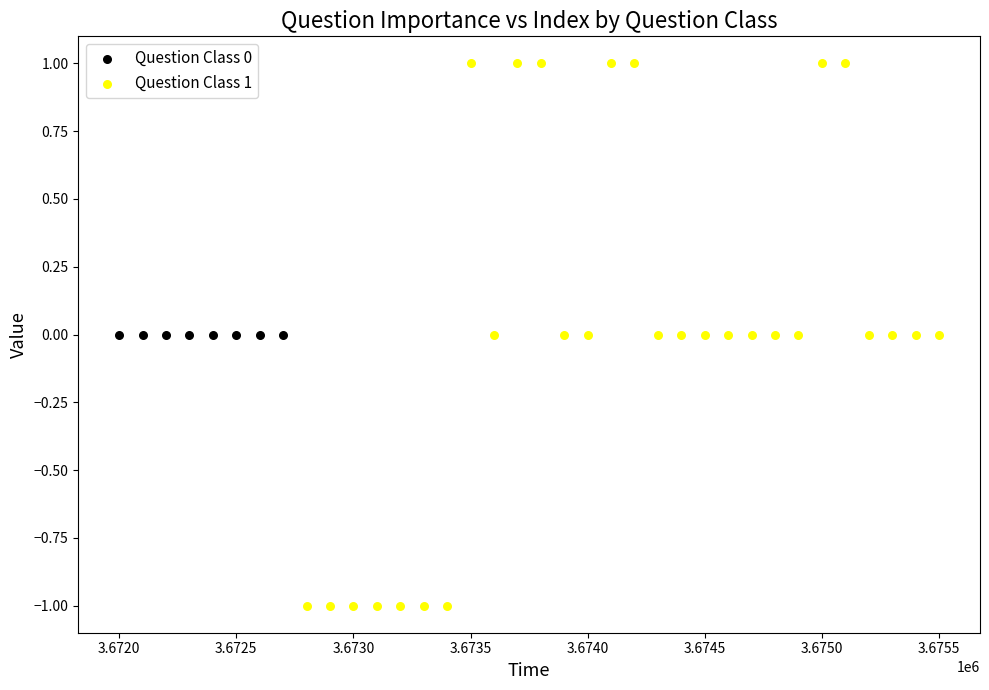

Which series contains the highest Y value?

Question Class 1